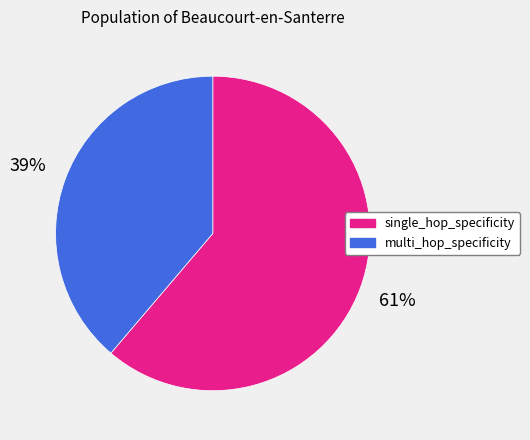

To the nearest percent, what portion does single_hop_specificity represent?

61%